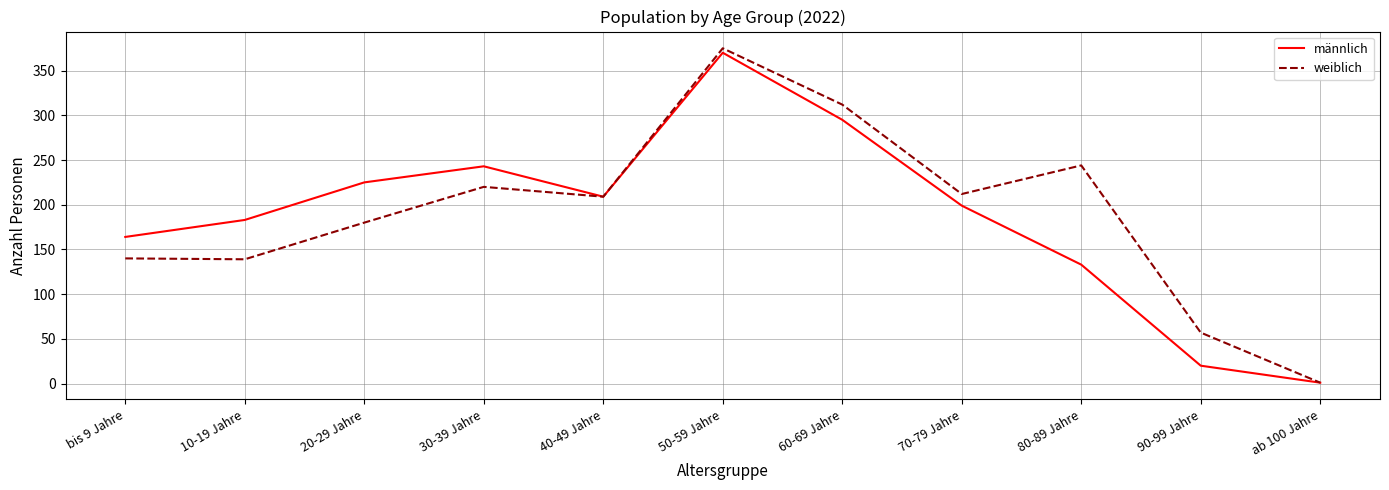

What is the difference between the maximum and minimum values in the weiblich series?

374